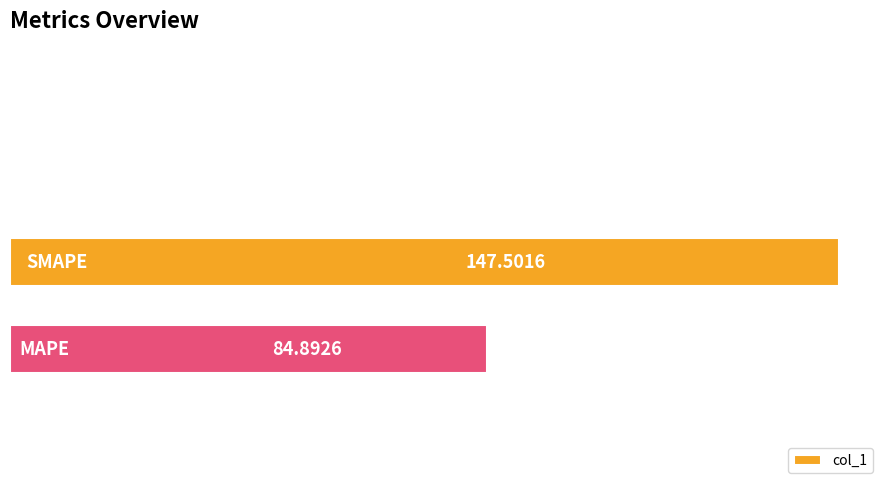

What is the sum of all values?

232.9